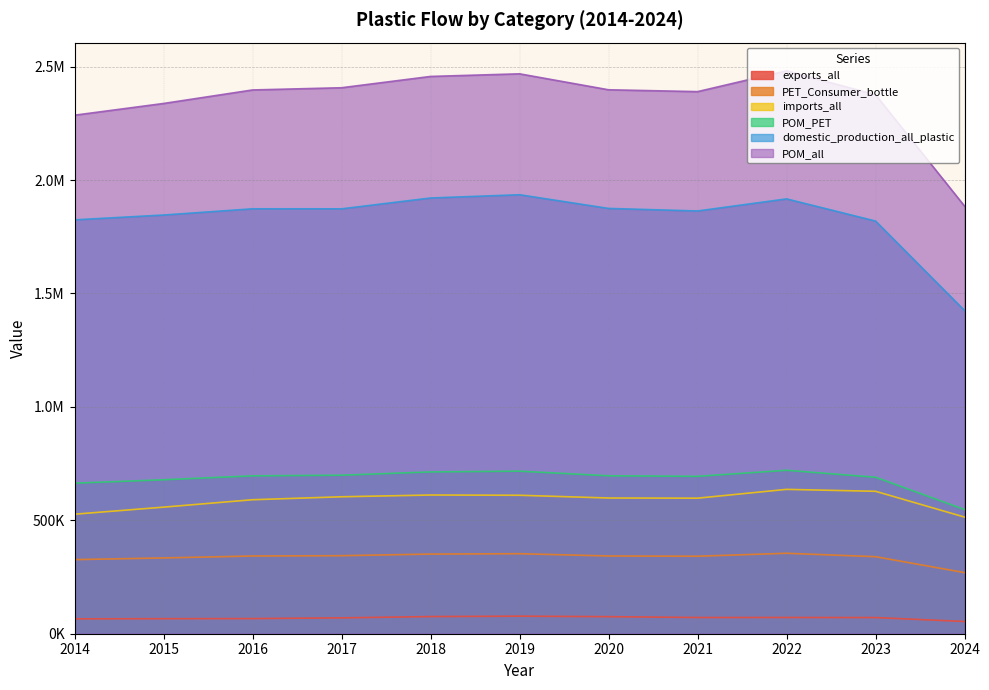

The PET_Consumer_bottle series shows 3532065.0 at 2021. True or false?

False